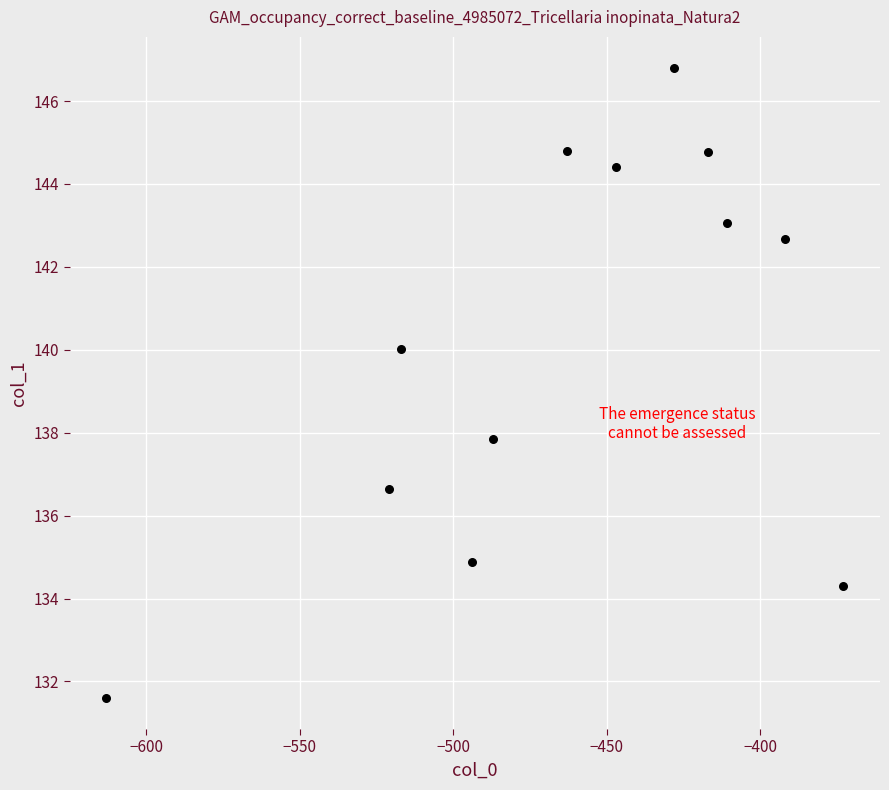

What is the average Y value?

140.2